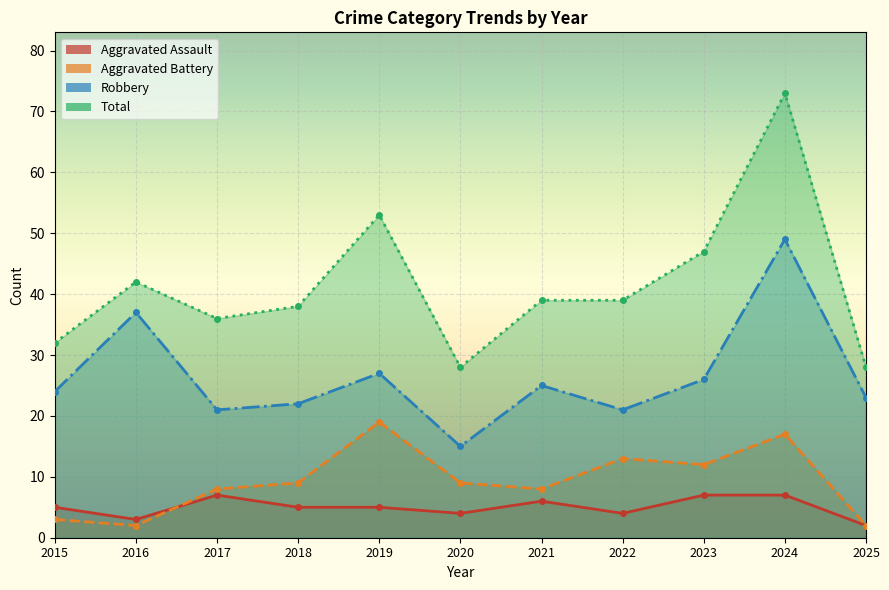

At which category does Aggravated Battery reach its first local valley?

2016